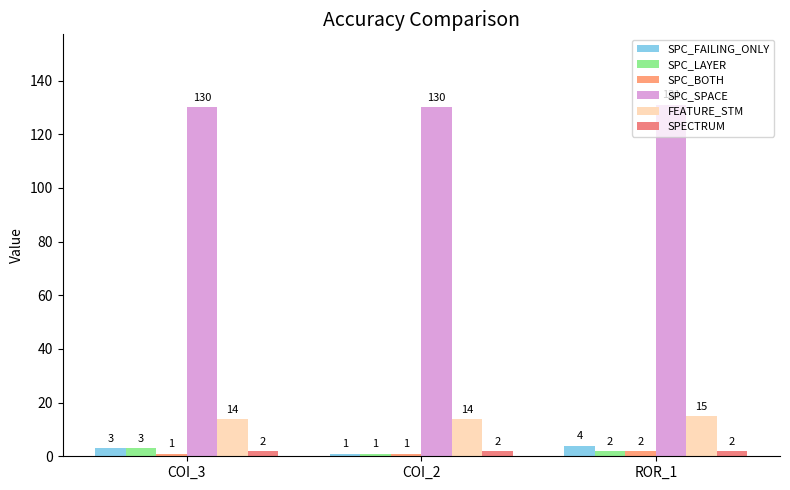

What is the label of the 2nd bar from the left?

COI_2